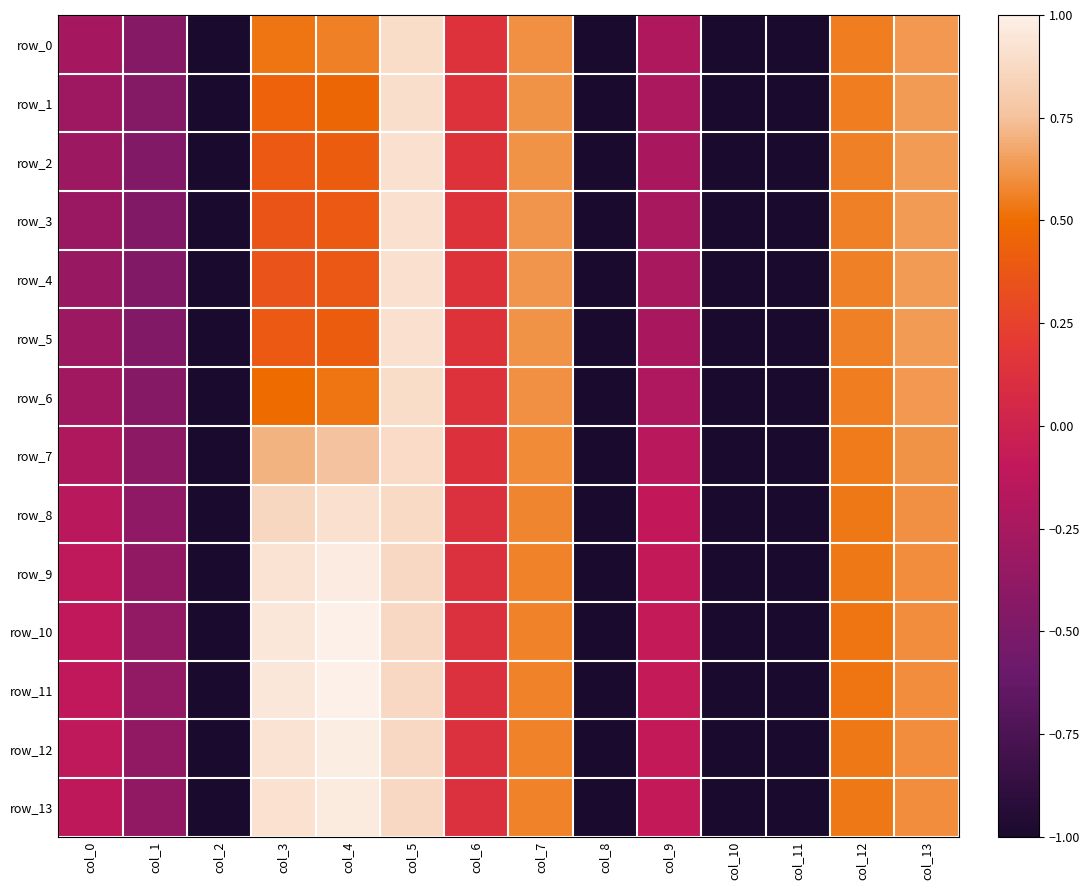

What is the highest value of the row_8 series?

0.9